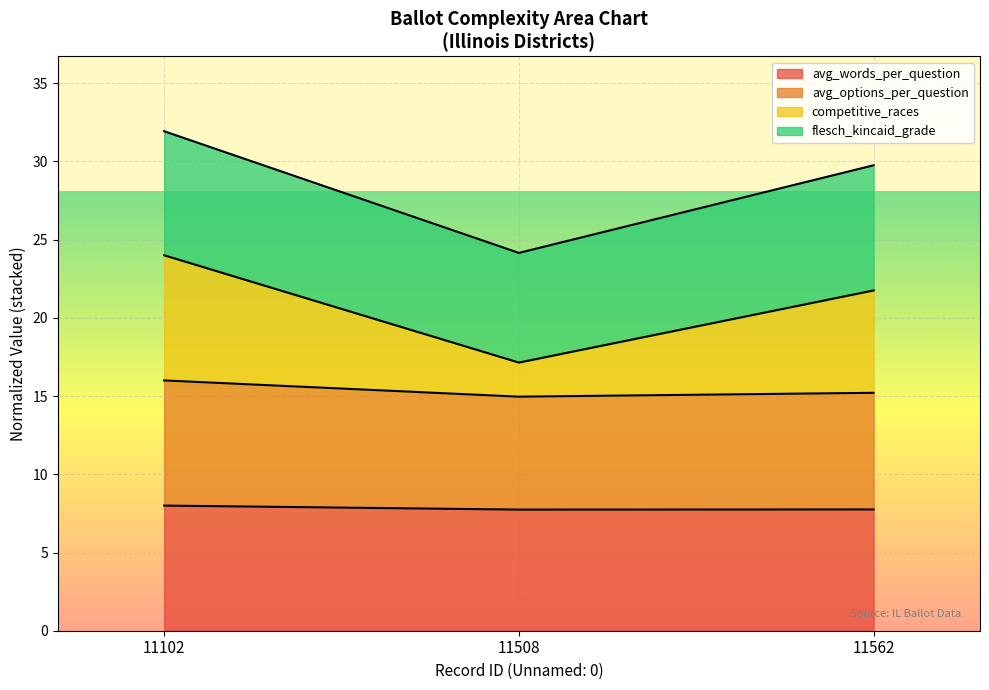

Which series has the widest spread of values?

competitive_races